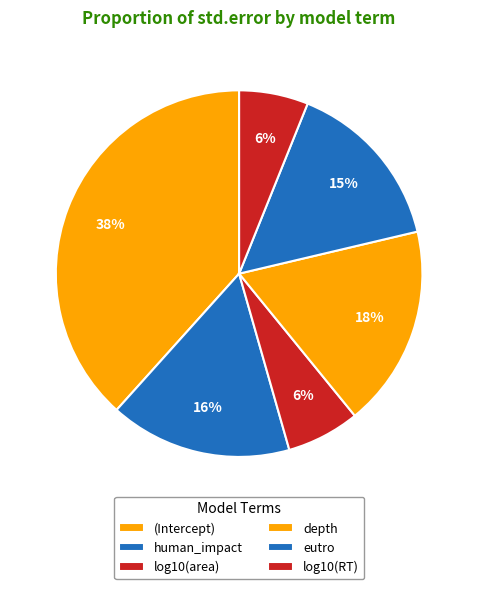

Count the number of slices in the pie.

6